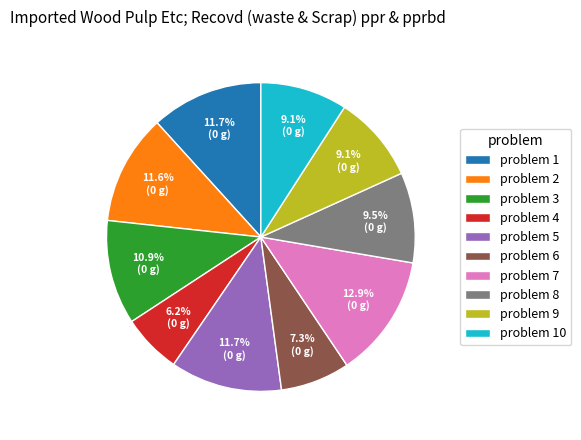

Is there a majority slice in this chart?

No